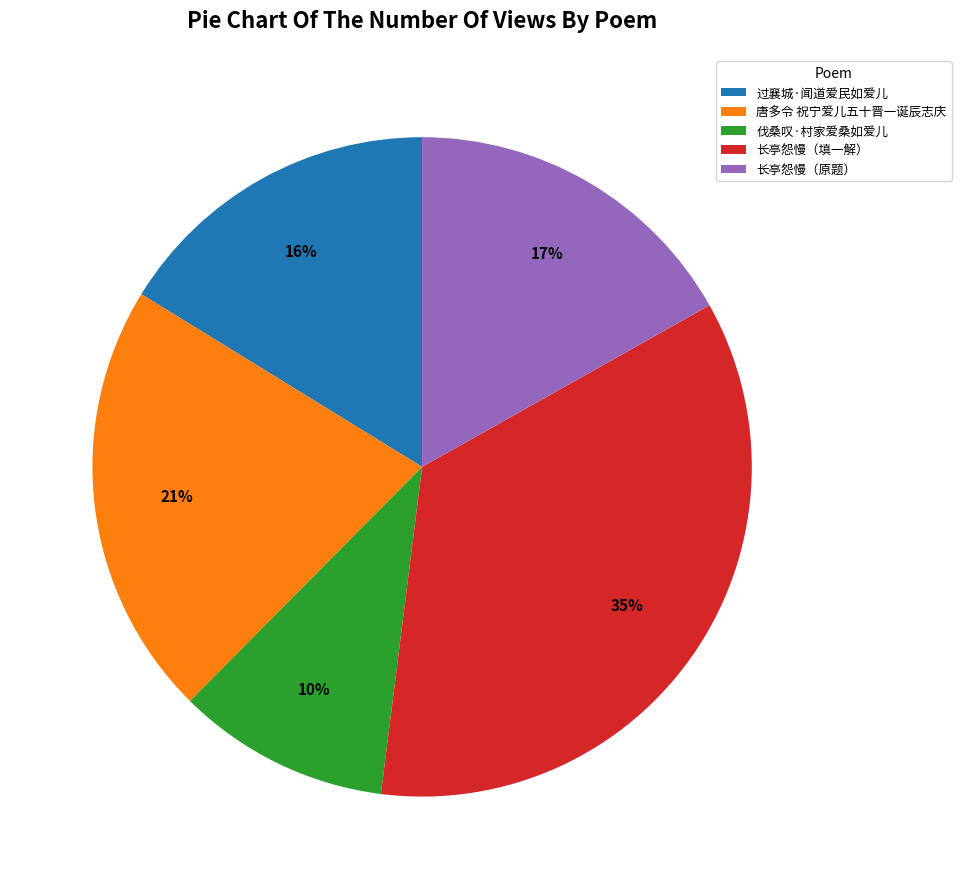

What is the smallest slice in the pie chart?

伐桑叹·村家爱桑如爱儿